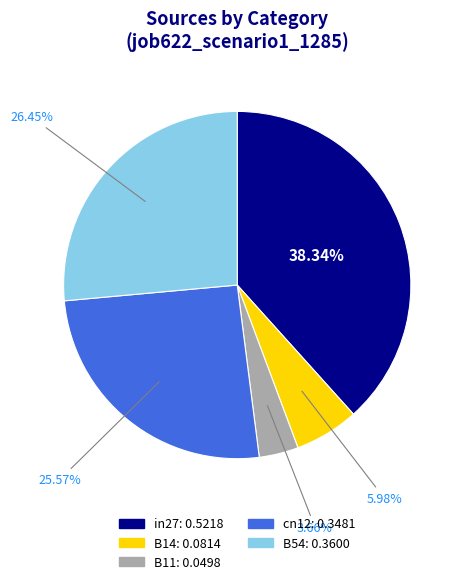

To the nearest percent, what is the combined percentage of in27 and B11?

42%